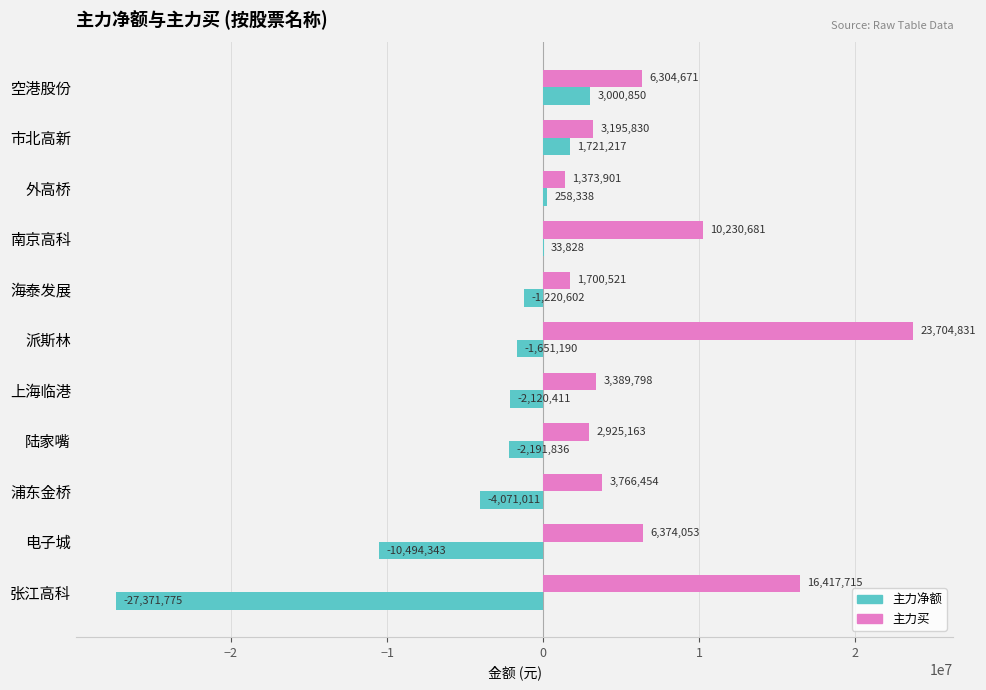

At which category is the sum across all series the highest?

派斯林